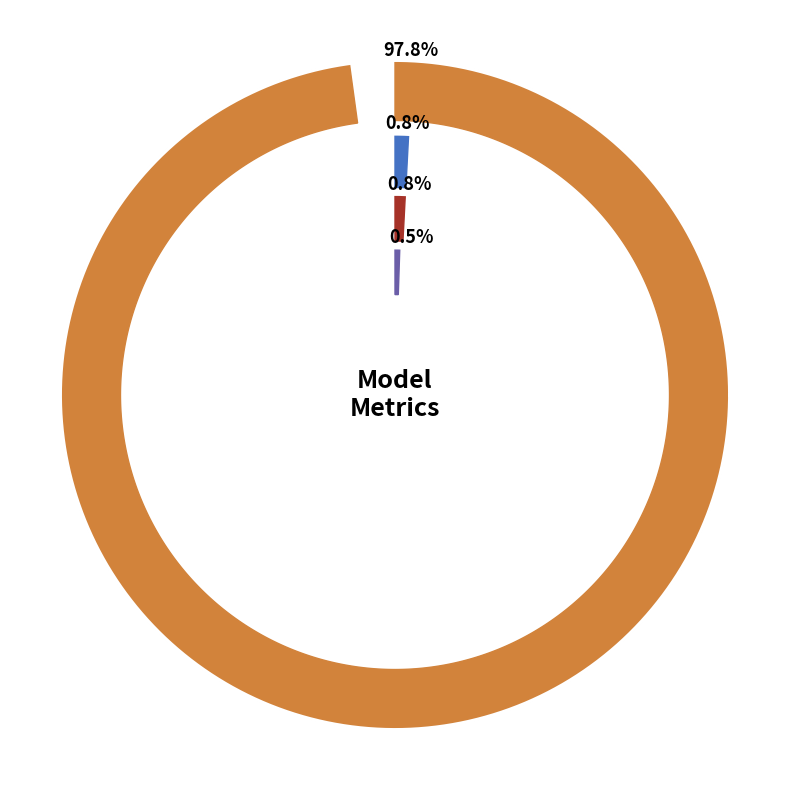

Does any single category account for the majority?

Yes